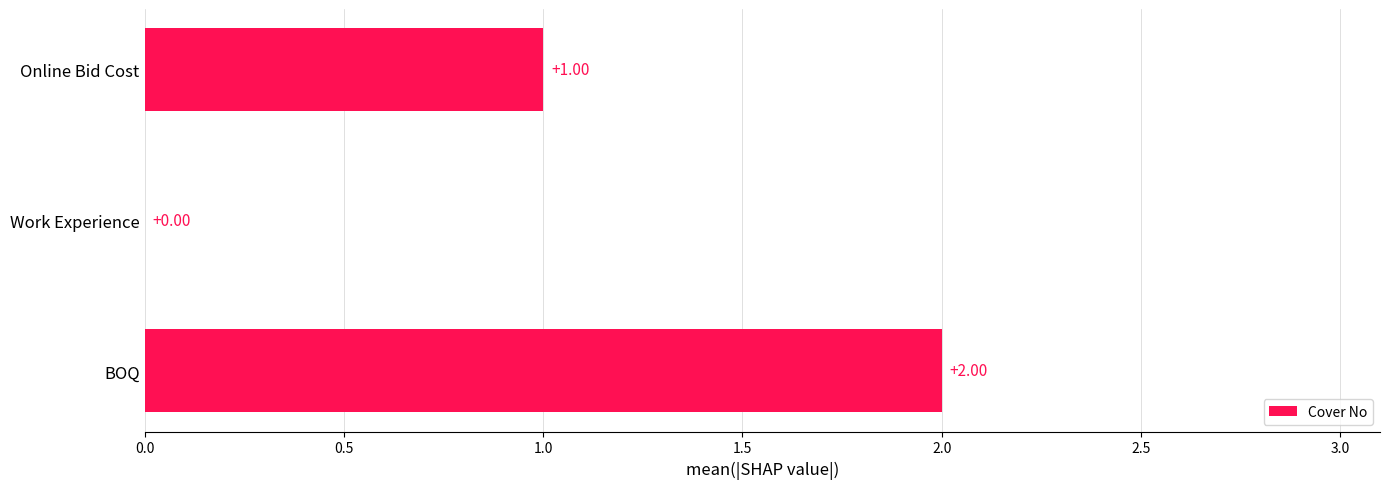

Which category has the highest value across all series?

BOQ